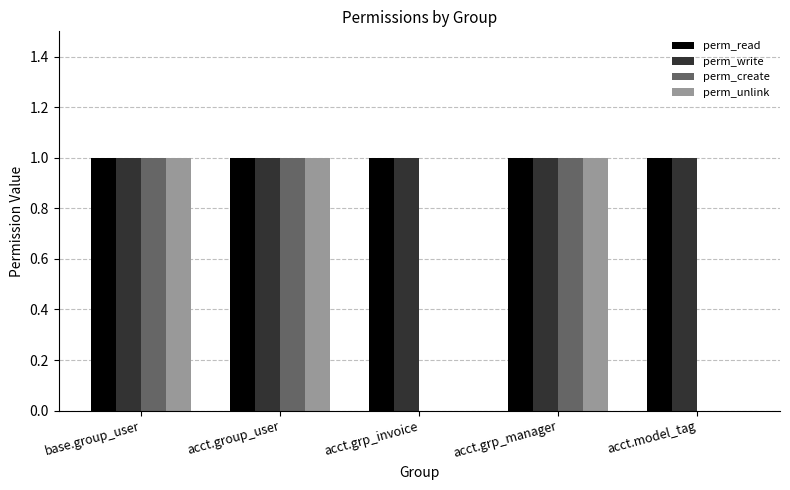

True or false: perm_unlink has a value of -1 at acct.model_tag.

False